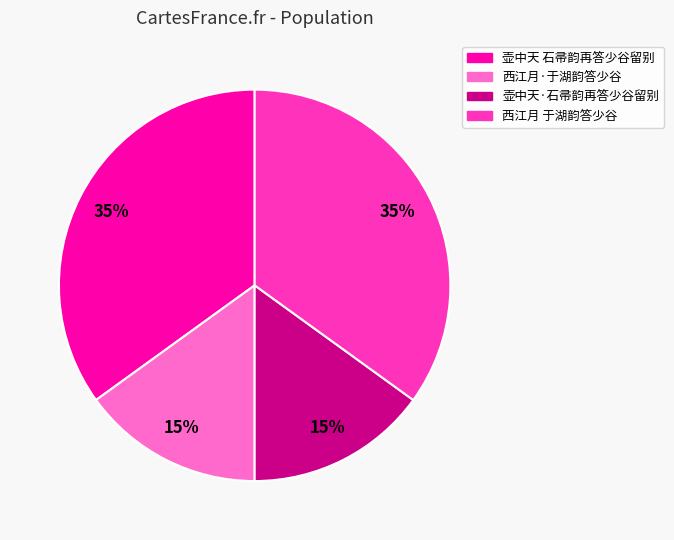

Which has a higher value, 壶中天·石帚韵再答少谷留别 or 壶中天 石帚韵再答少谷留别?

壶中天 石帚韵再答少谷留别